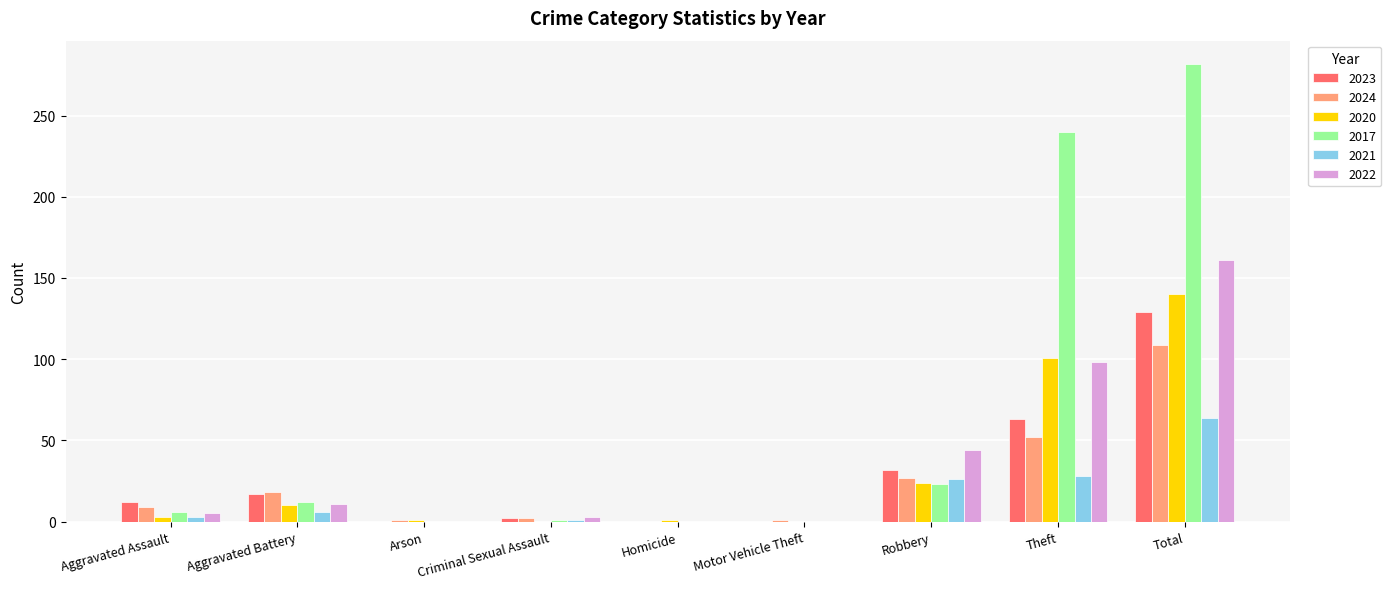

Are the bars horizontal?

No